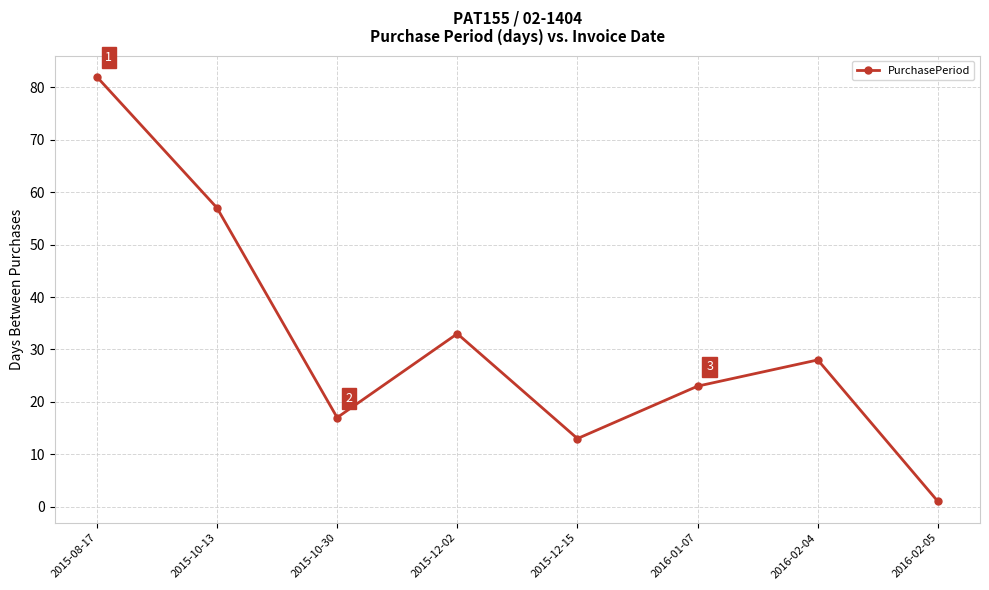

Reading right to left, list all the values displayed in this chart.

1	28	23	13	33	17	57	82